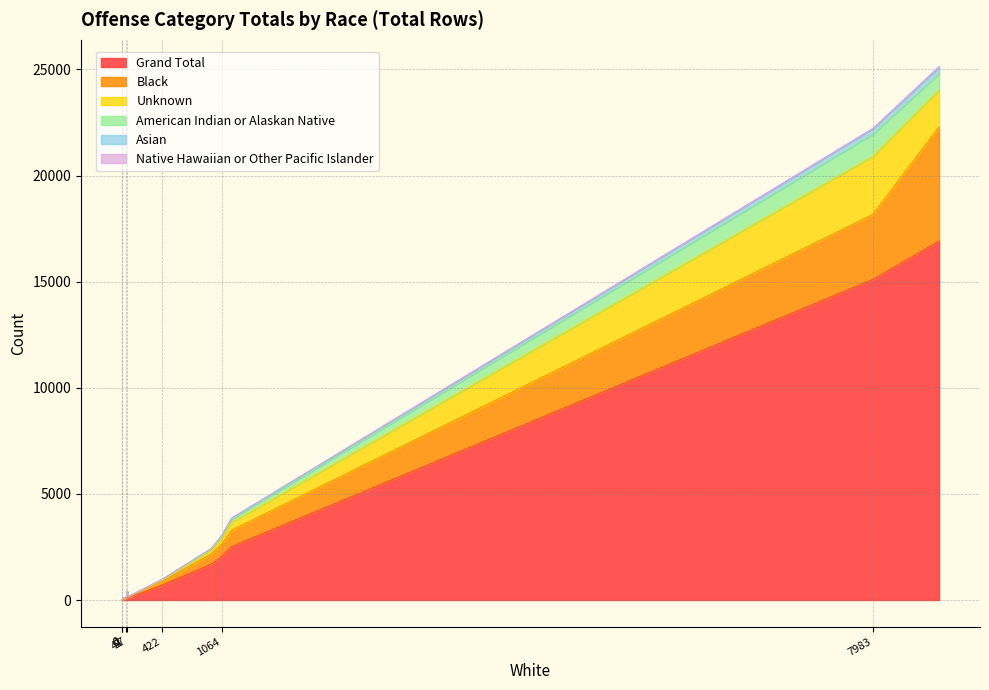

Rank the series by their maximum value, from lowest to highest.

Native Hawaiian or Other Pacific Islander, Asian, American Indian or Alaskan Native, Unknown, Black, Grand Total